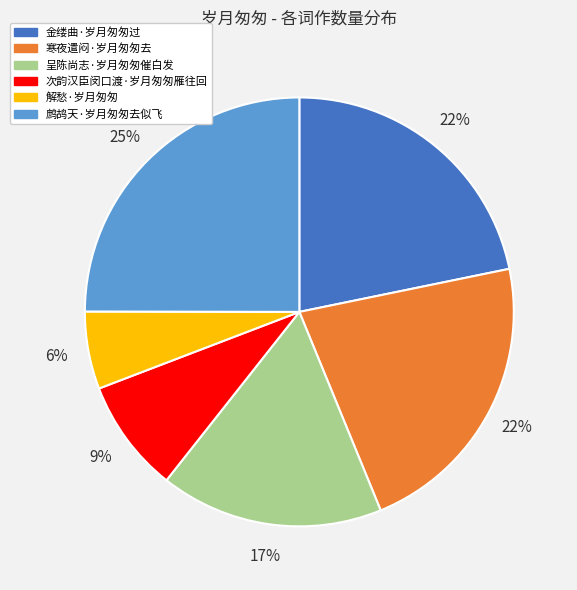

Which slice is the largest?

鹧鸪天·岁月匆匆去似飞